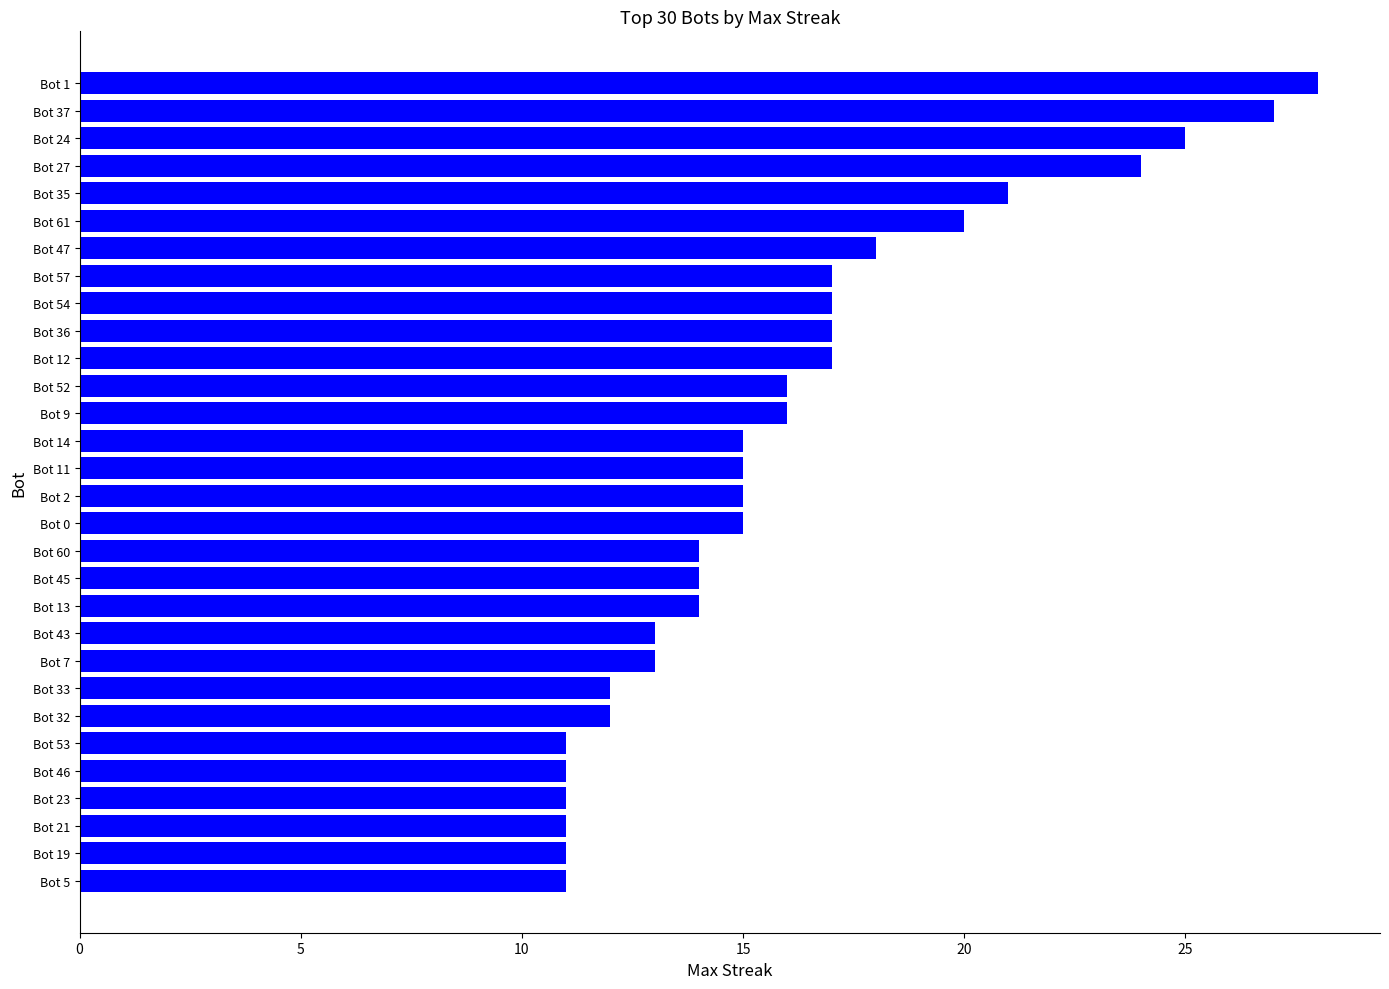

Is it true that the value at Bot 14 is 15?

True